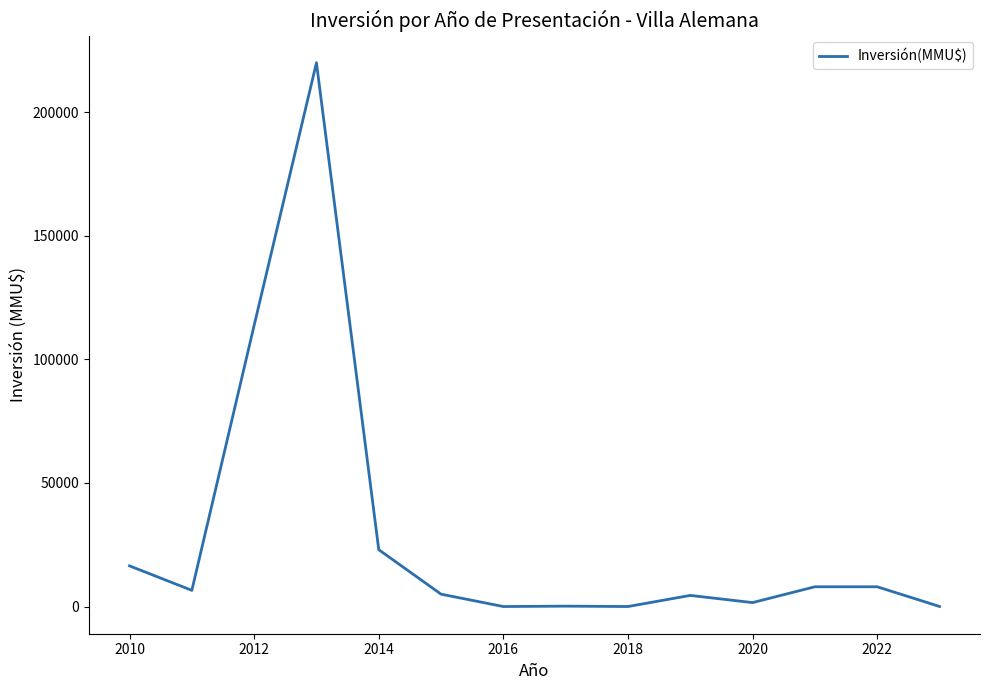

Does the chart display data point markers on the line(s)?

No